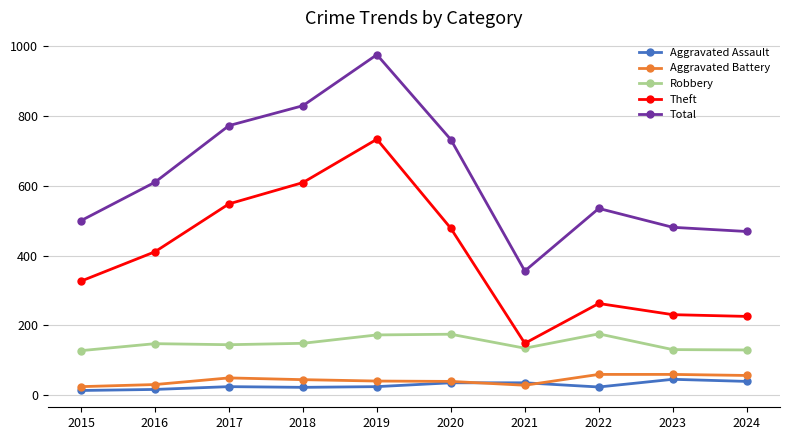

Is this an area chart (filled region under the line)?

No